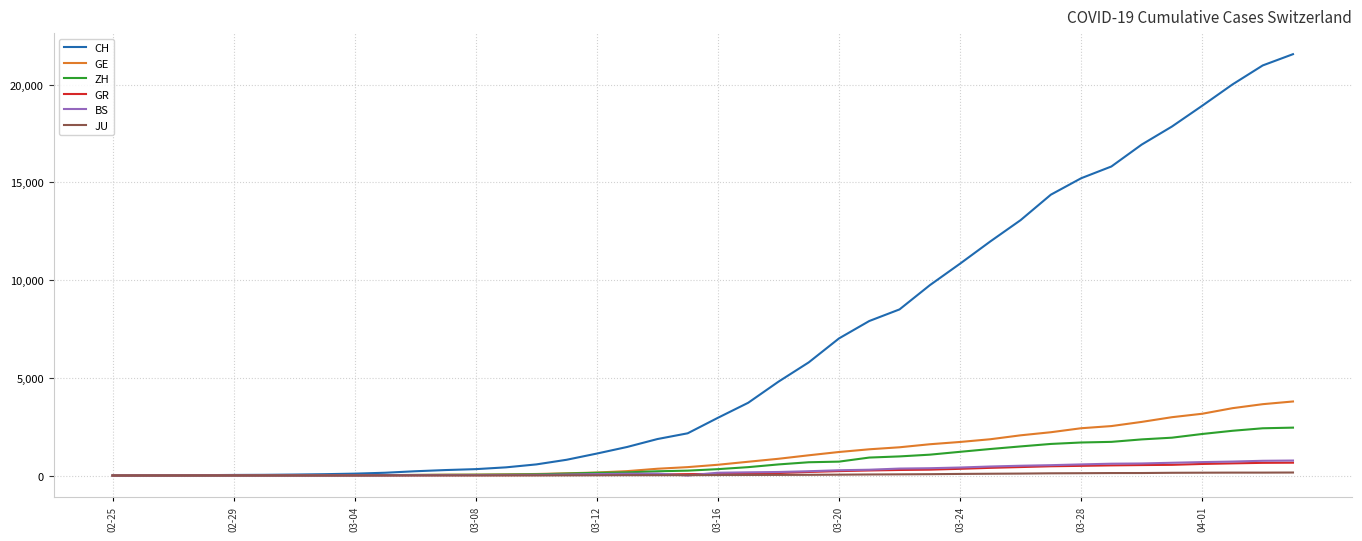

What is the maximum value for ZH?

2450